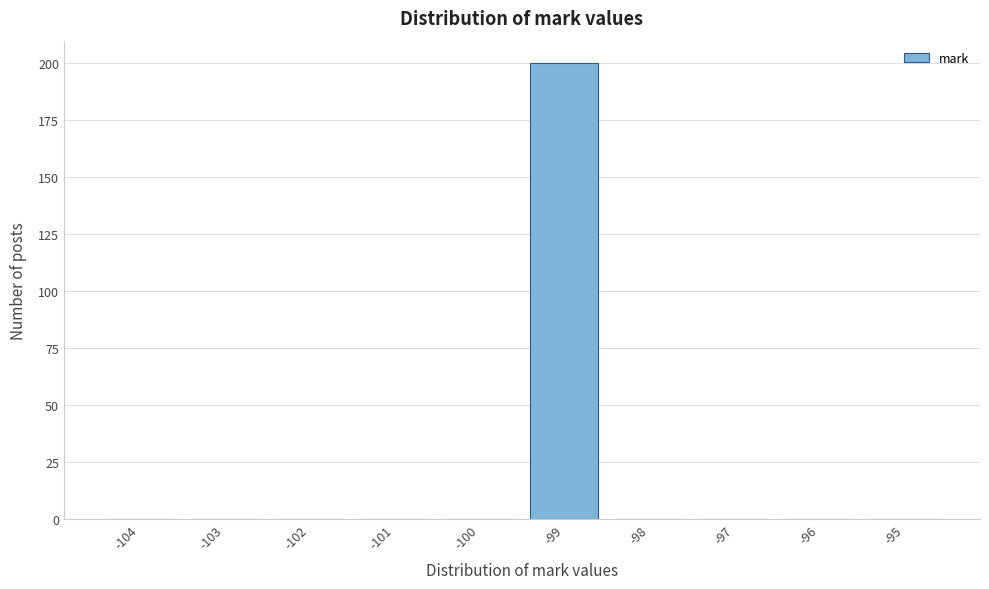

Reading left to right, list all the values displayed in this chart.

-104=0	-103=0	-102=0	-101=0	-100=0	-99=200	-98=0	-97=0	-96=0	-95=0